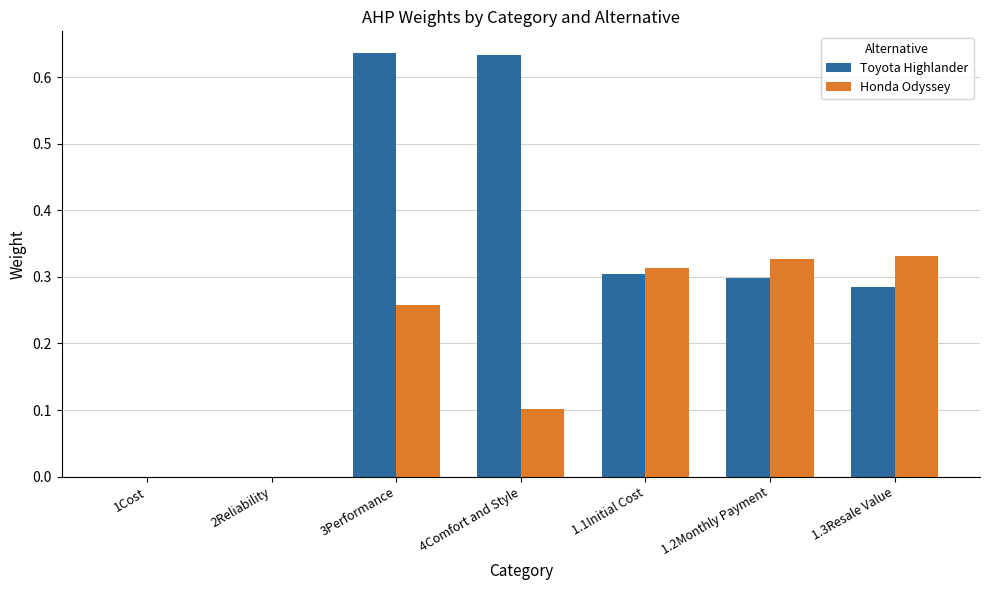

How many distinct data groups are displayed?

2